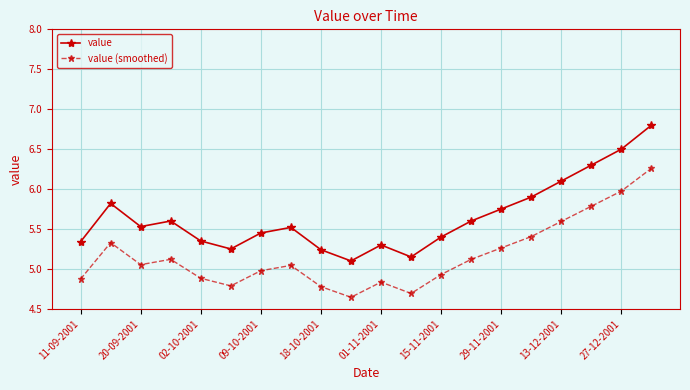

True or false: value (smoothed) and value cross at least once.

False